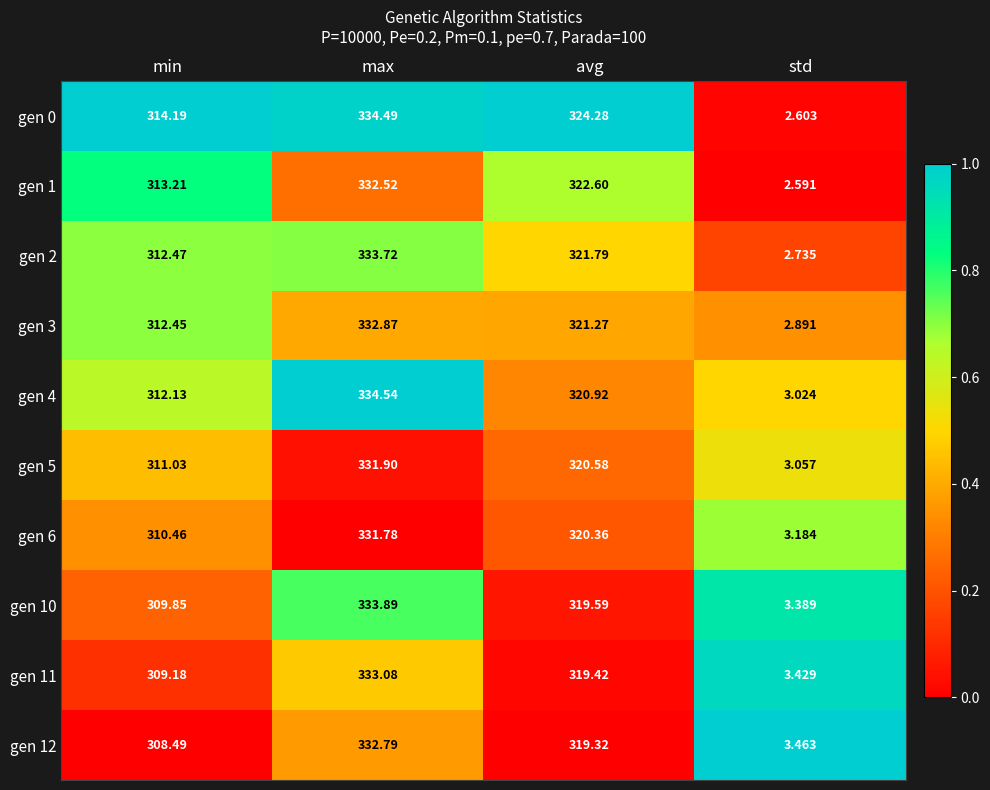

Which category has the lowest value across all series?

std